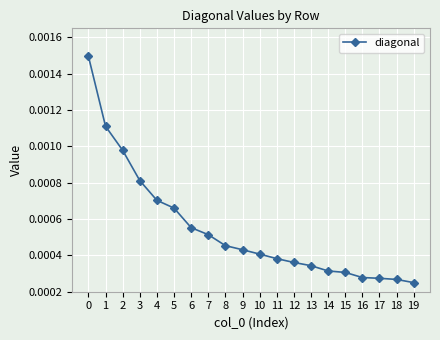

How many values are between 0 and 1?

20